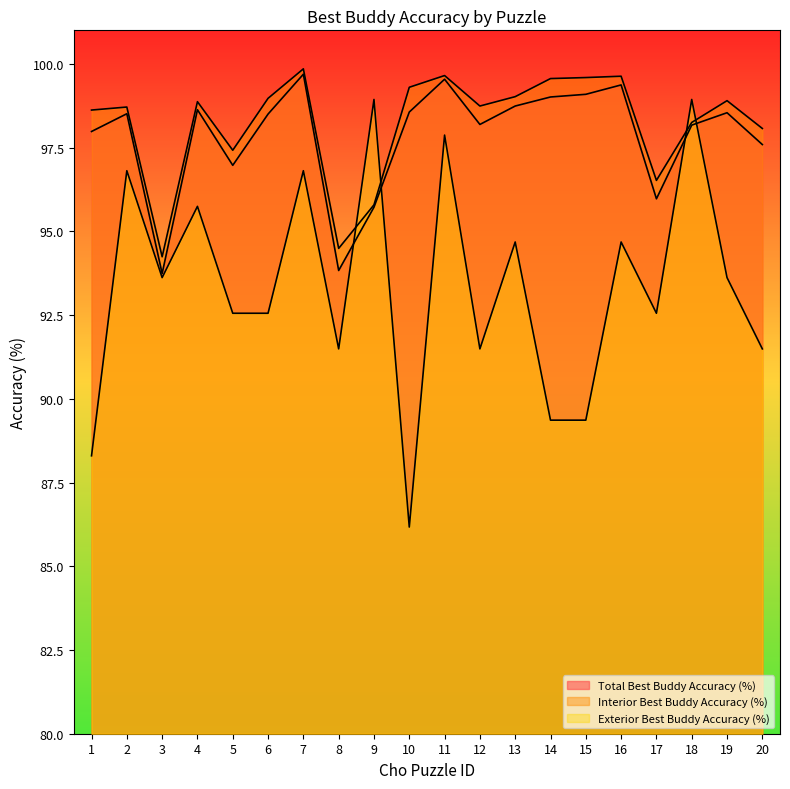

Which category has the highest value in the Exterior Best Buddy Accuracy (%) series?

9